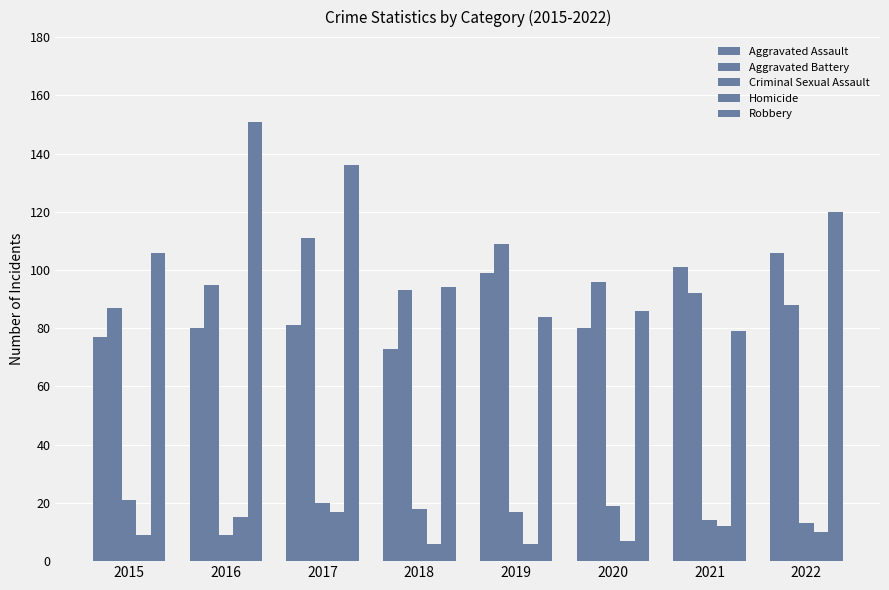

What is the minimum value shown in the chart?

6